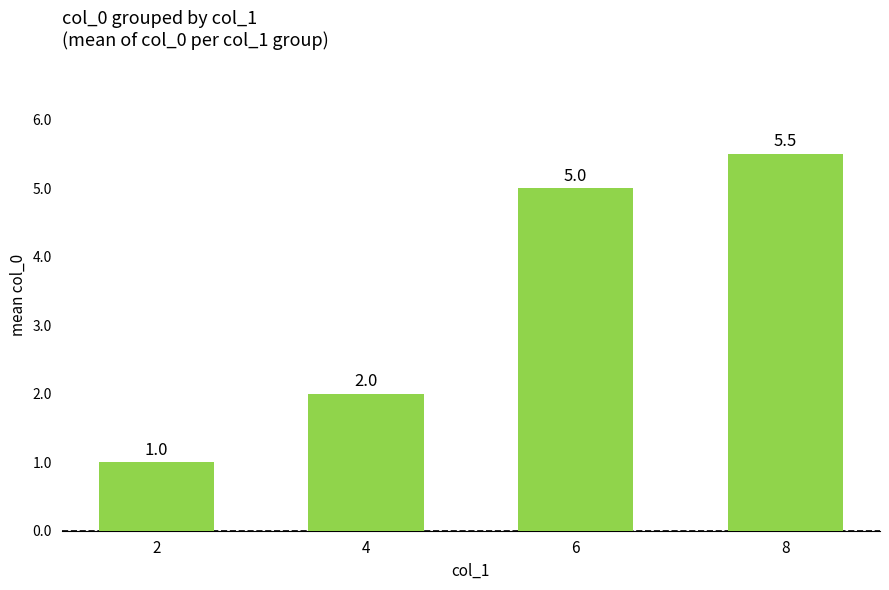

Which category has the highest value across all series?

8